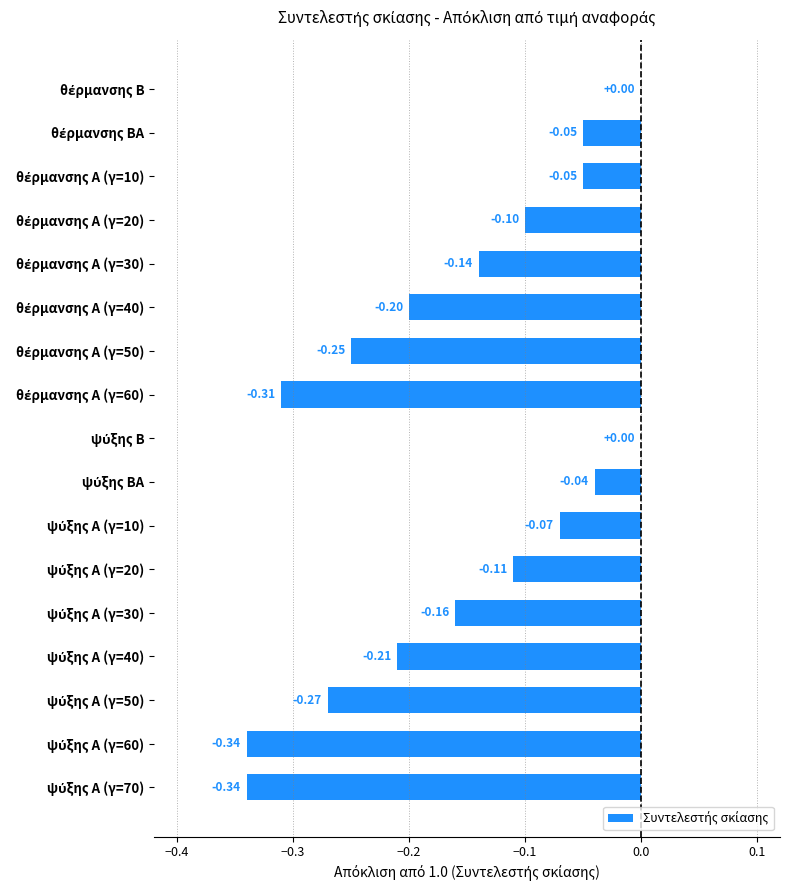

What is the sum of all values?

-2.6